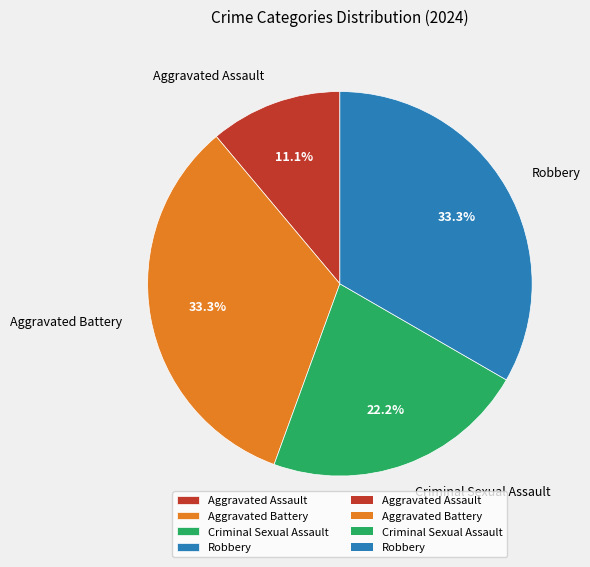

What percentage is the Criminal Sexual Assault slice, to the nearest percent?

22%